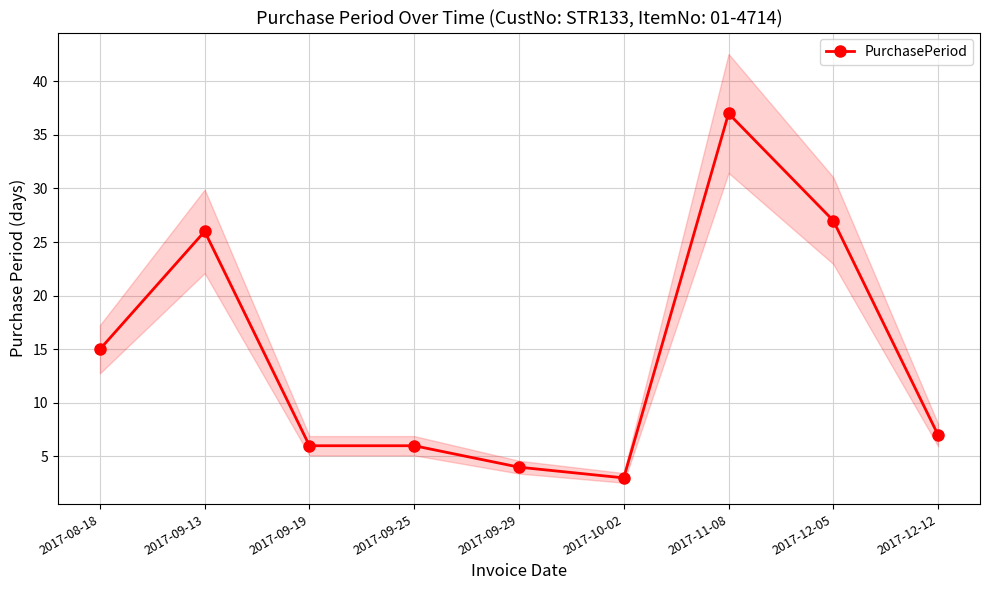

What is the maximum value shown in the chart?

37